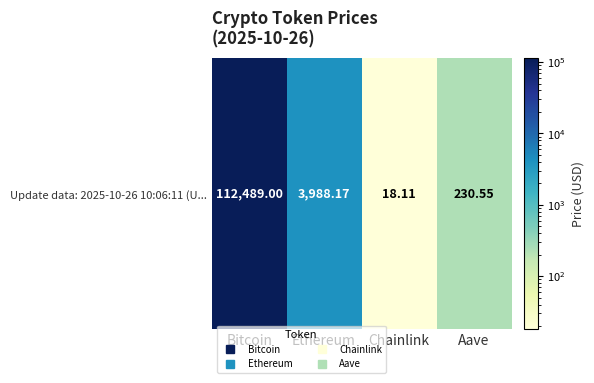

The chart shows a value of 3988.2 at Ethereum. True or false?

True